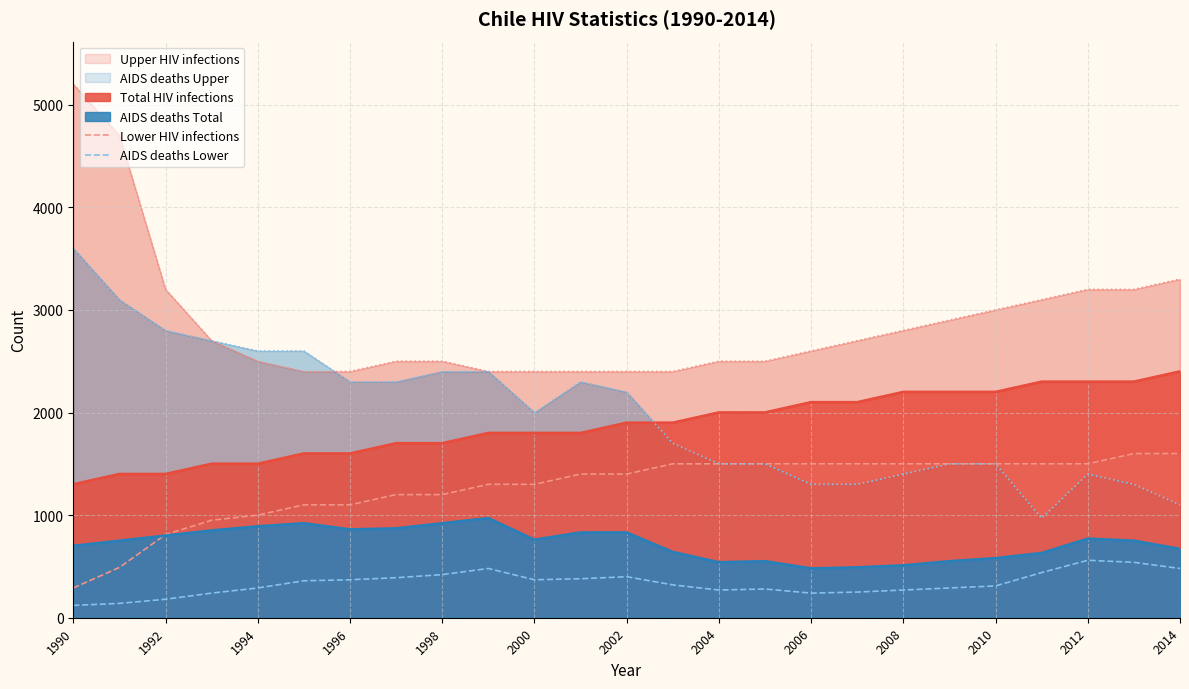

The AIDS deaths Total series shows 269 at 2008. True or false?

False